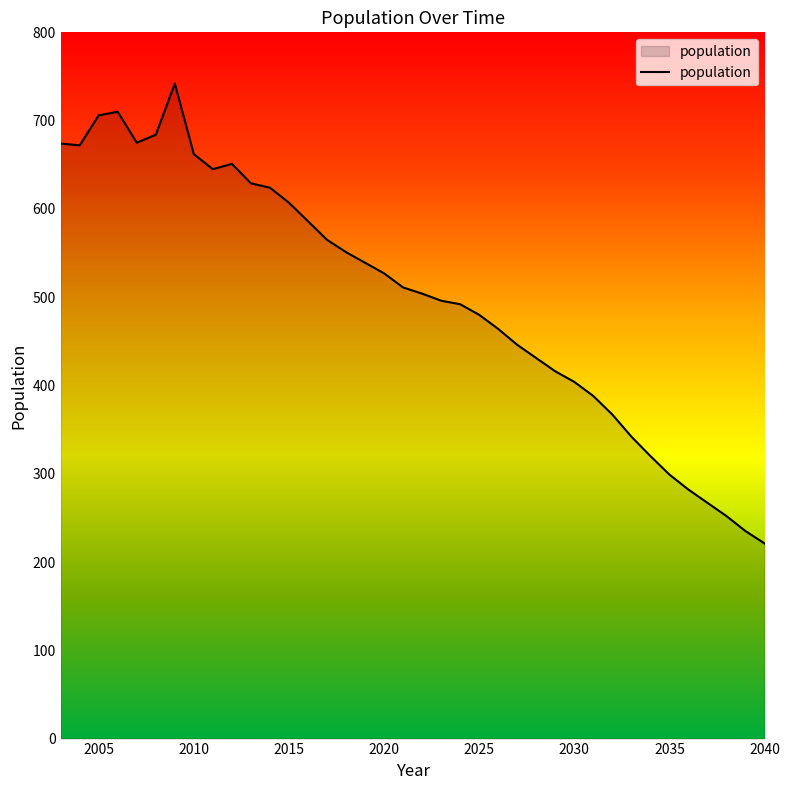

What is the smallest value displayed?

221